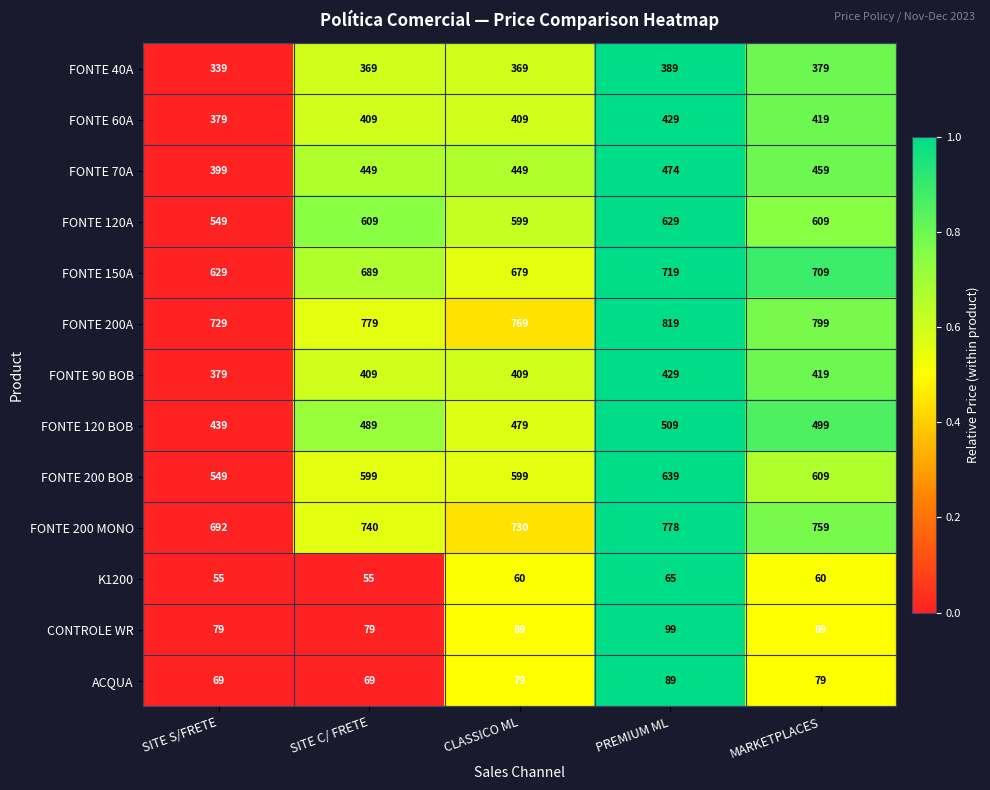

How many FONTE 40A values are between 369 and 379?

3